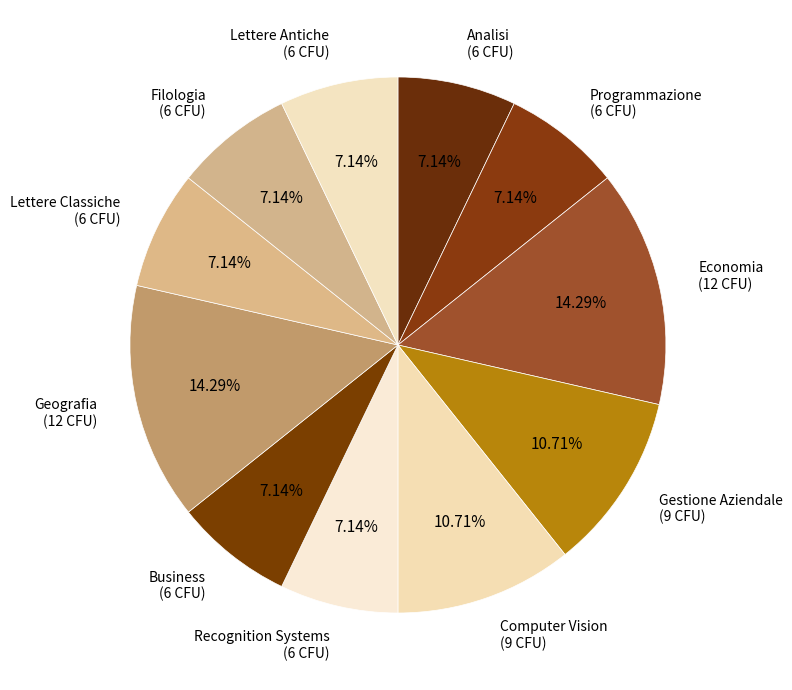

How many segments does this pie chart have?

11